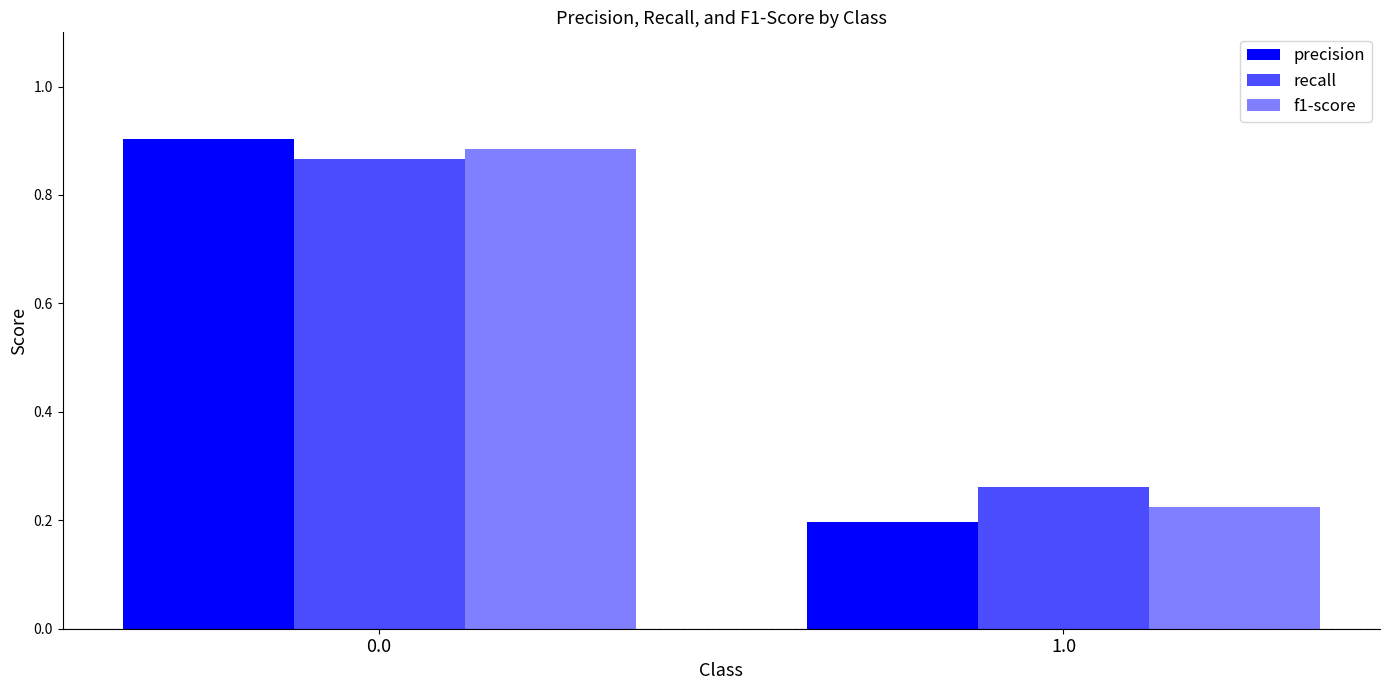

How many groups of bars are there?

2